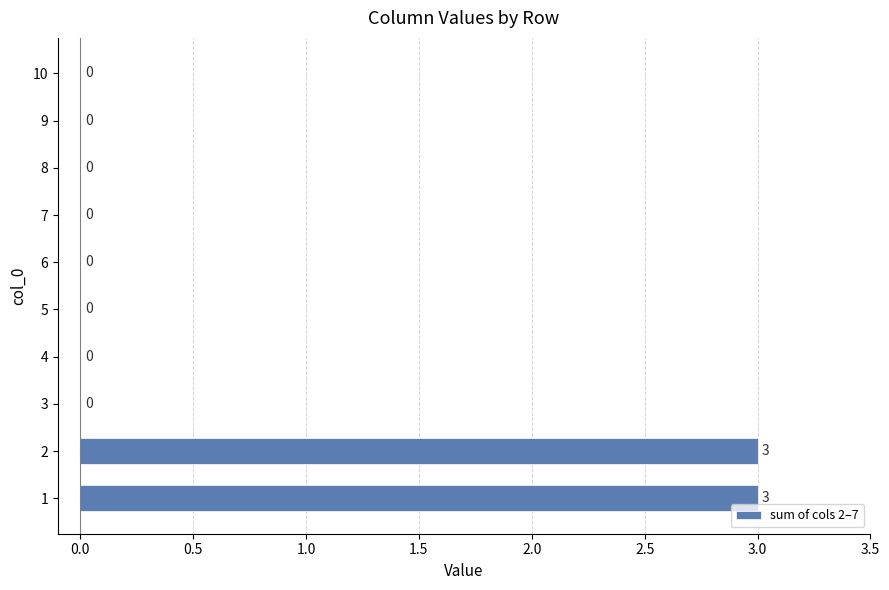

The chart shows a value of 0 at 10. True or false?

True